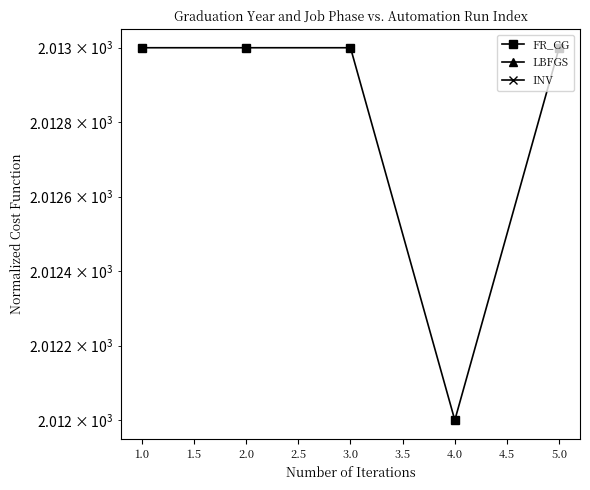

True or false: FR_CG and INV intersect in this chart.

False